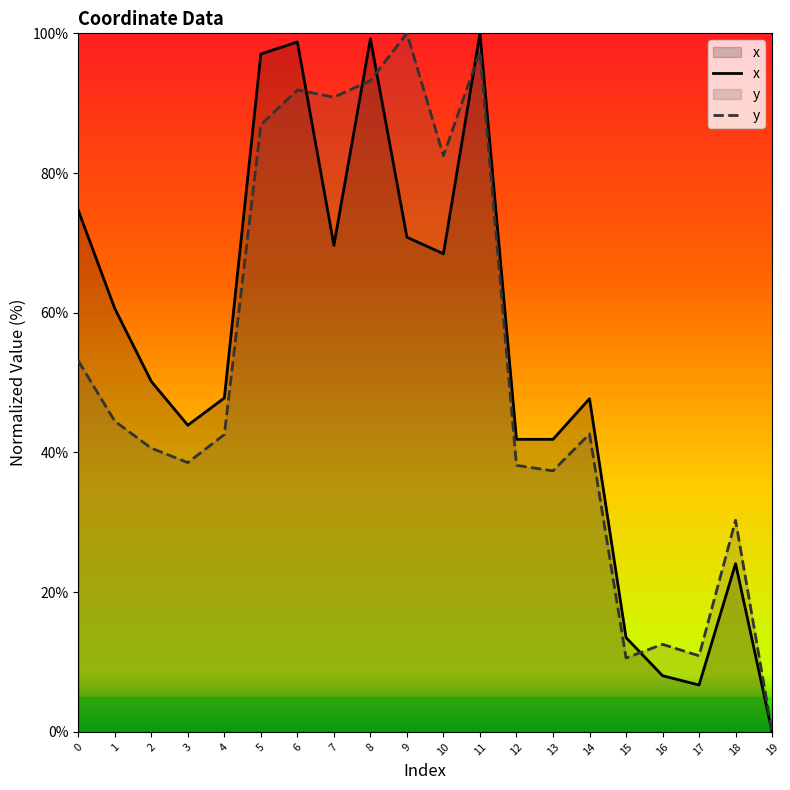

What is the sum of all y values?

1044.6